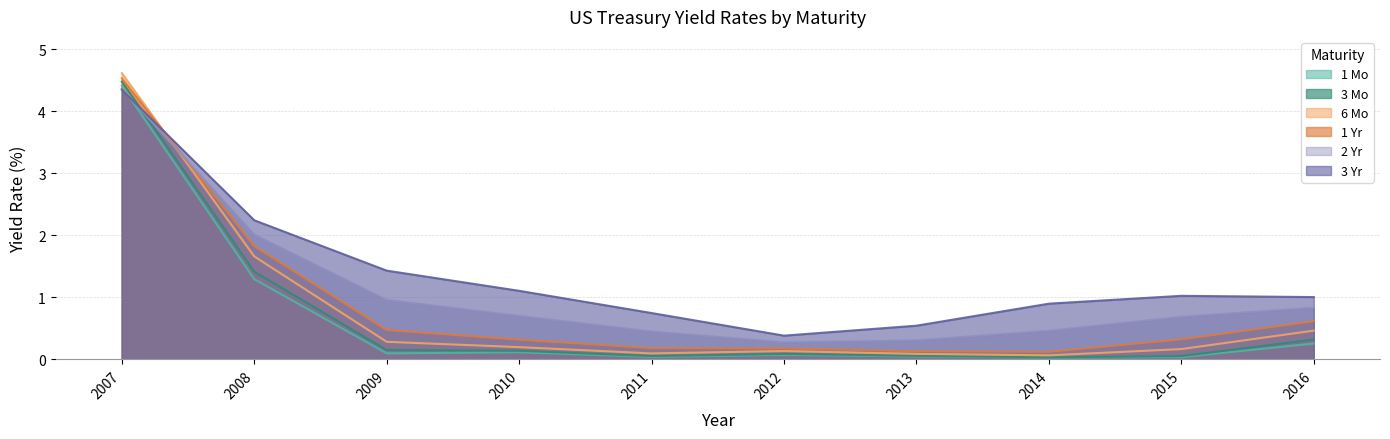

How many lines are shown in the chart?

6